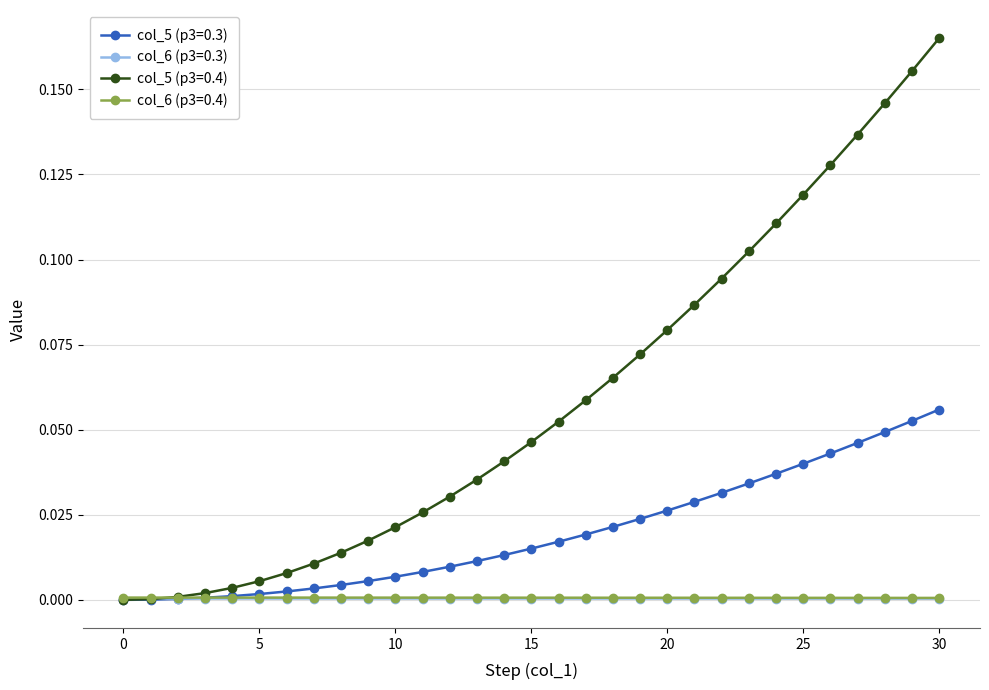

Which series has the largest range (max minus min)?

col_5 (p3=0.4)